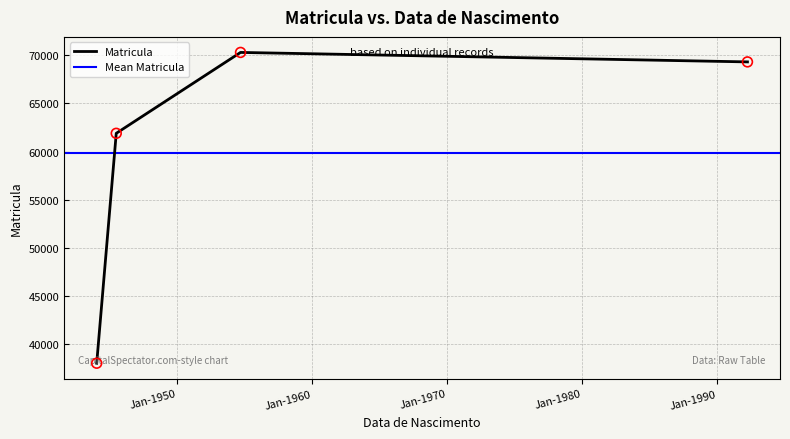

What is the ratio of the value at 1954-09-26 to the value at 1945-07-17?

1.1